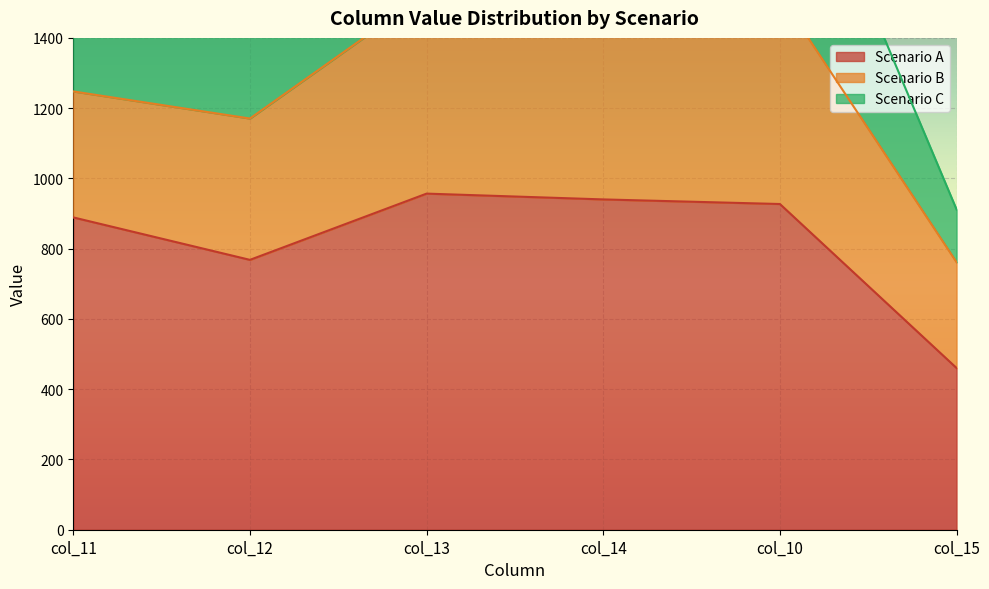

Where is Scenario A nearest to the value 708?

col_12